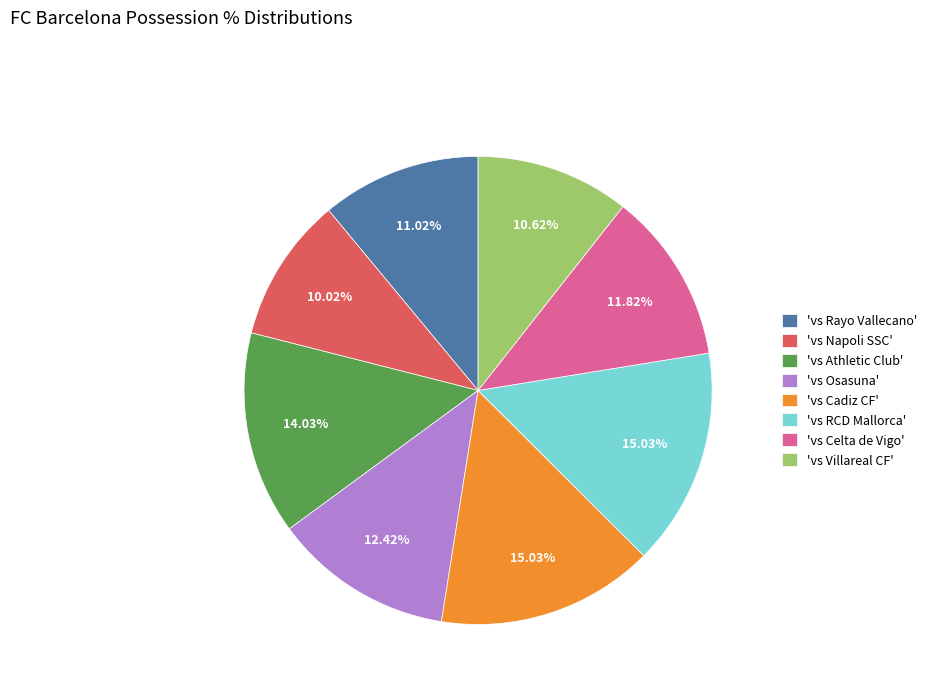

Which has a higher value, 'vs Rayo Vallecano' or 'vs Celta de Vigo'?

'vs Celta de Vigo'